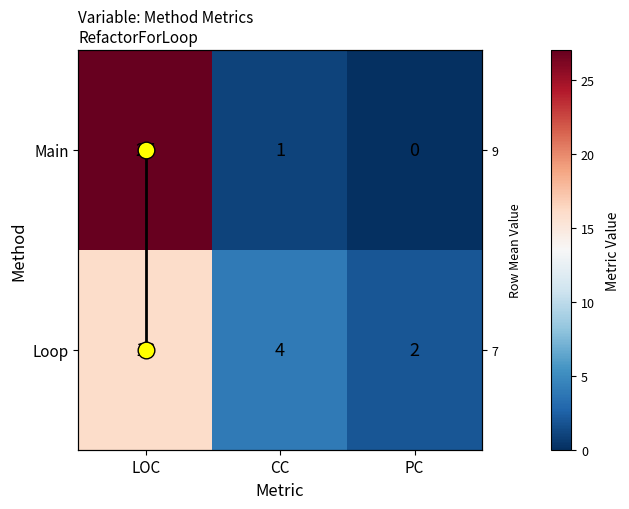

Which series has the largest total across all categories?

Main